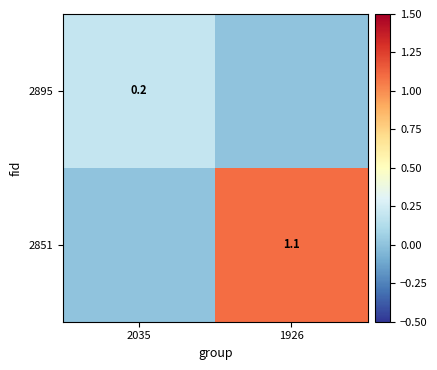

Is it true that 2895 equals 0.2 at 2035?

True